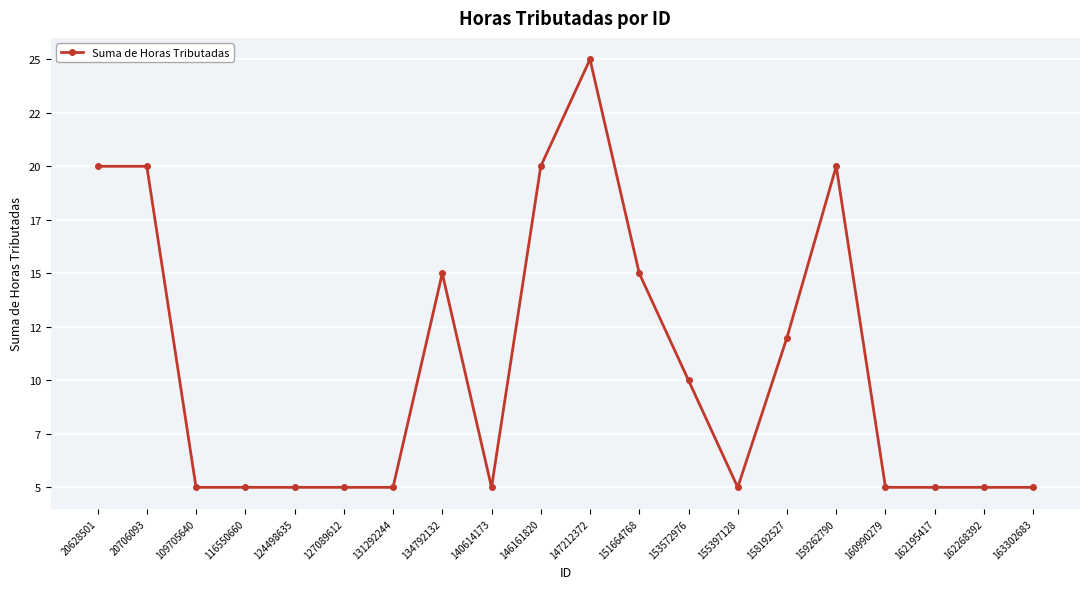

Is this an area chart (filled region under the line)?

No